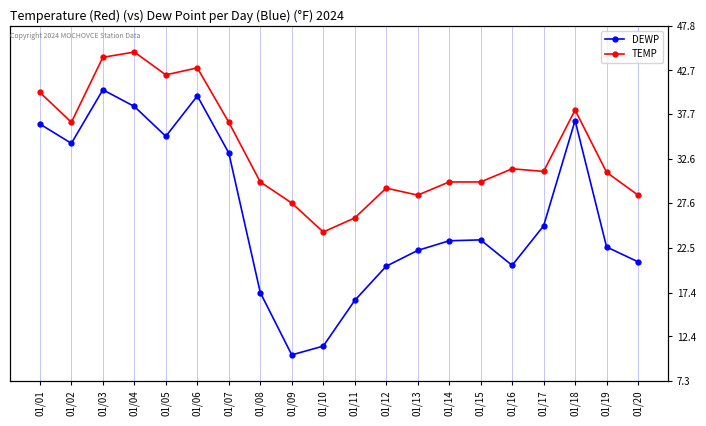

How many interior local valleys does the DEWP series have?

4